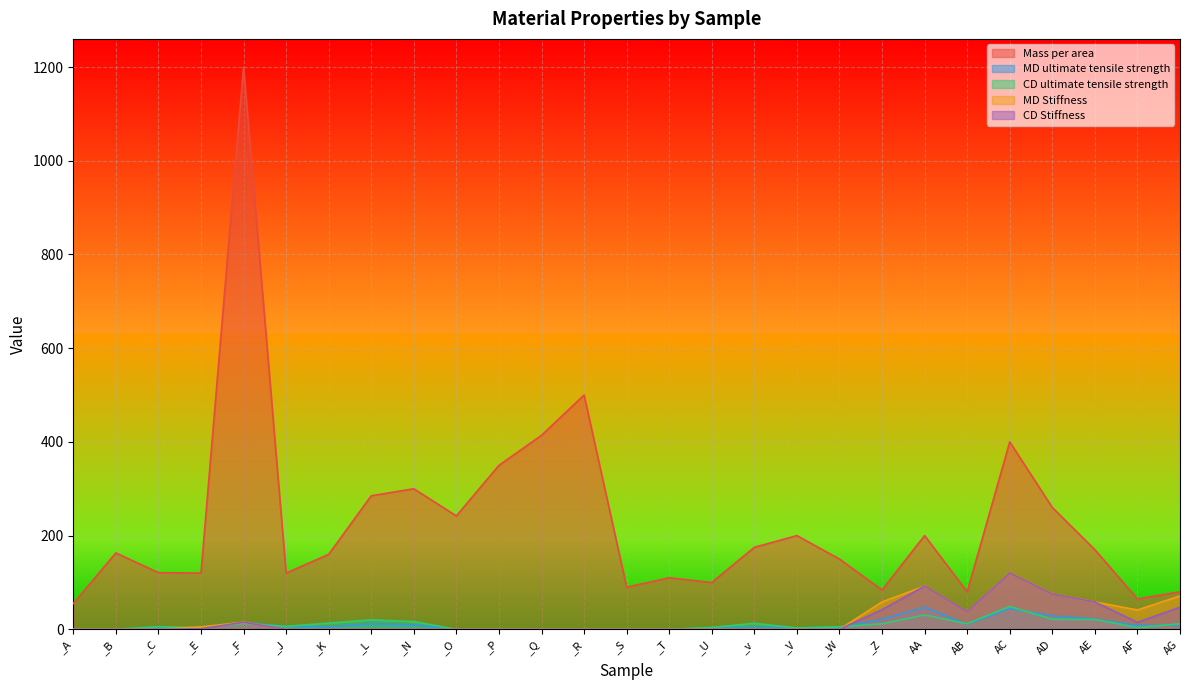

Which series has the widest spread of values?

Mass per area